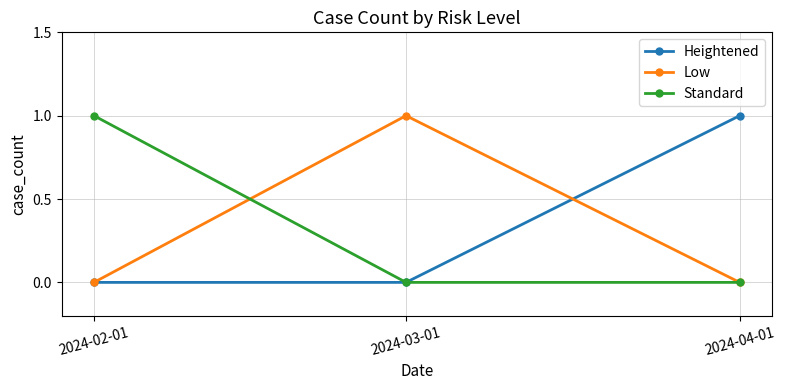

Reading left to right, list all the values displayed in this chart.

Heightened: 2024-02-01=0	2024-03-01=0	2024-04-01=1
Low: 2024-02-01=0	2024-03-01=1	2024-04-01=0
Standard: 2024-02-01=1	2024-03-01=0	2024-04-01=0